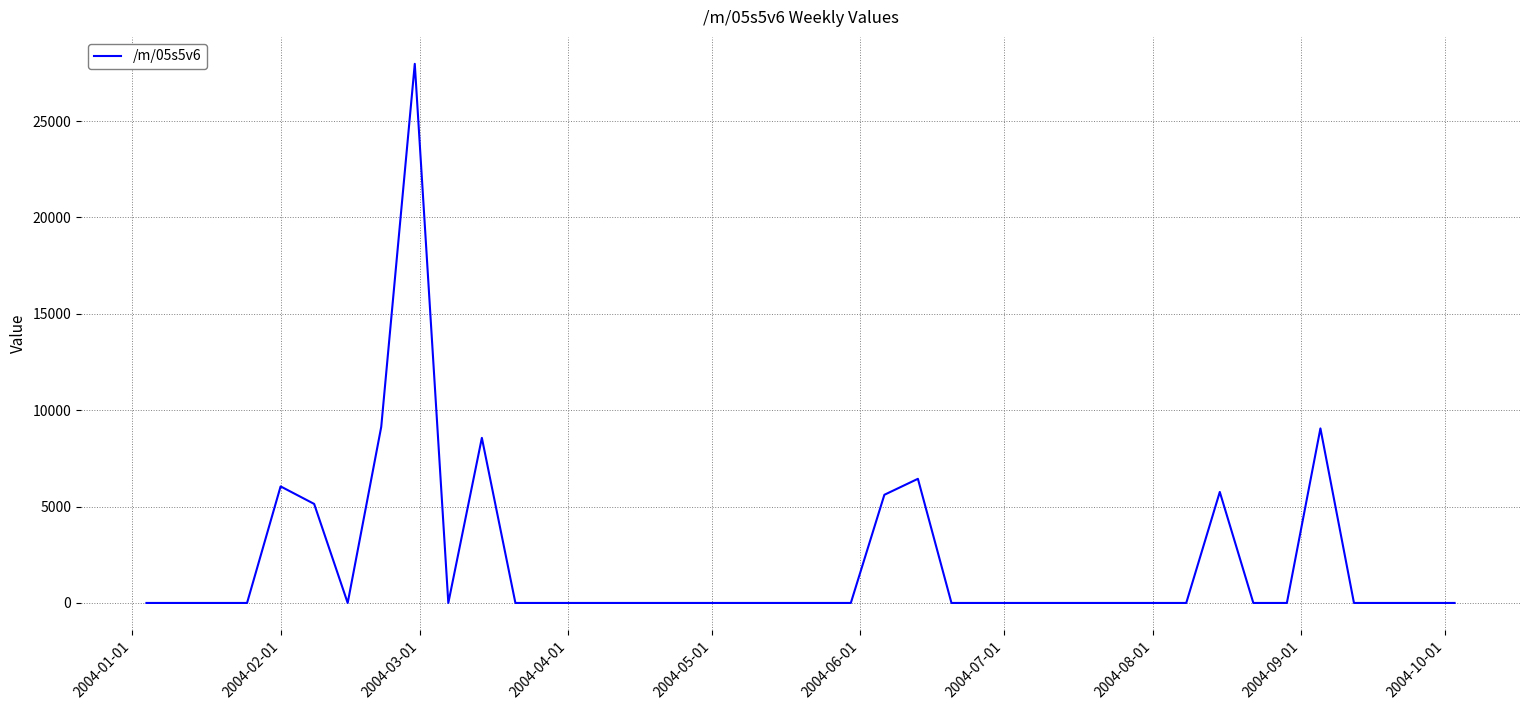

What is the maximum value shown in the chart?

27967.8